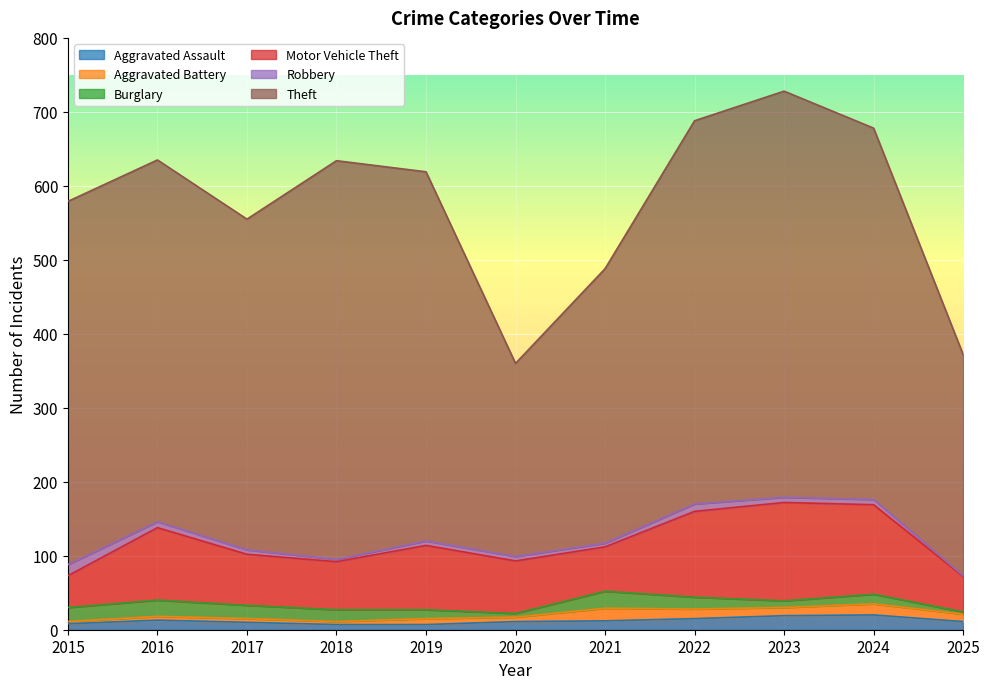

At how many categories does at least one series exceed 275?

10